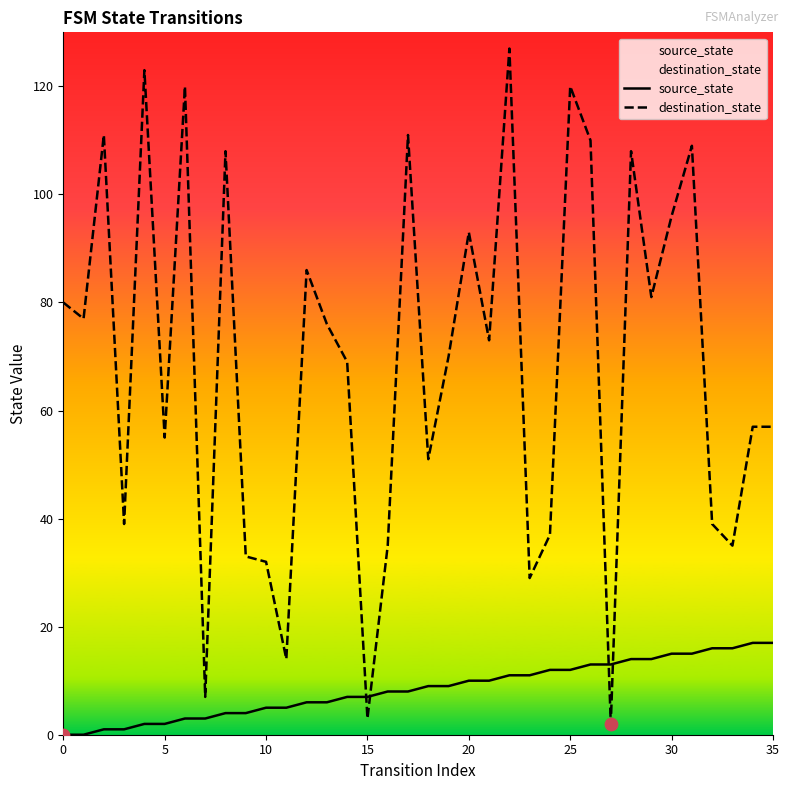

Which series has the largest total across all categories?

destination_state